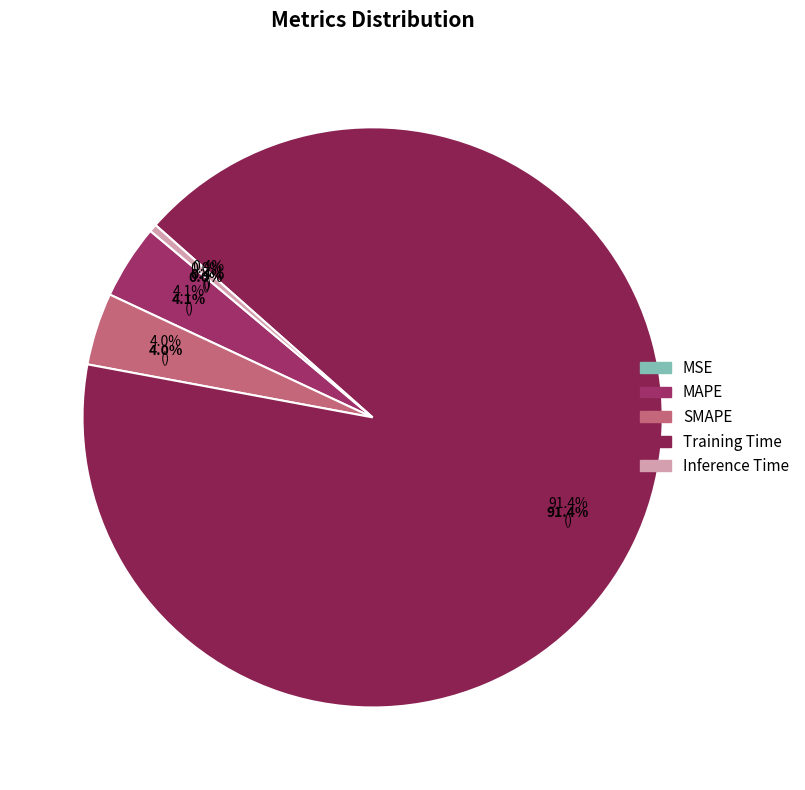

Rank the categories by value from lowest to highest.

MSE, Inference Time, SMAPE, MAPE, Training Time